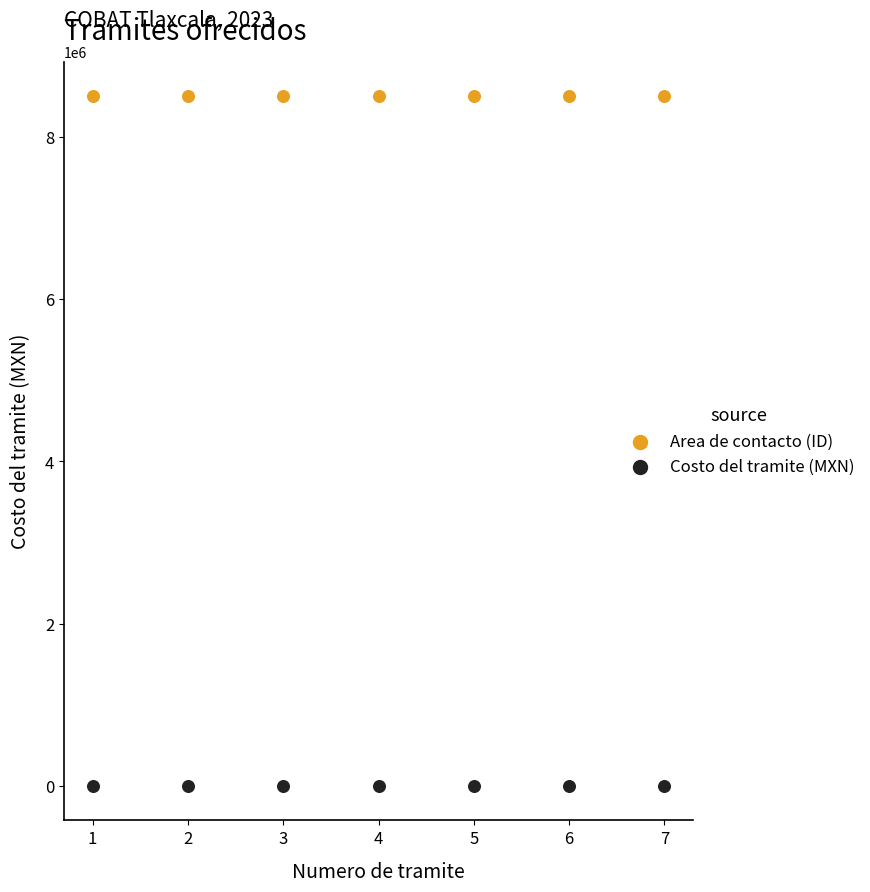

Which series has the largest Y range (max minus min)?

Costo del tramite (MXN)